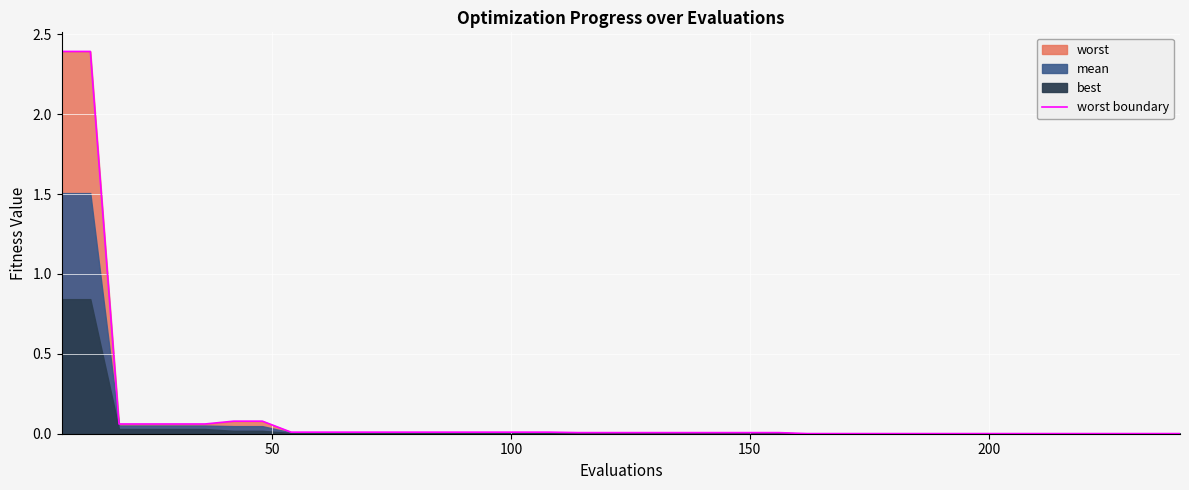

What is the value of the 7th point from the left?

0.1